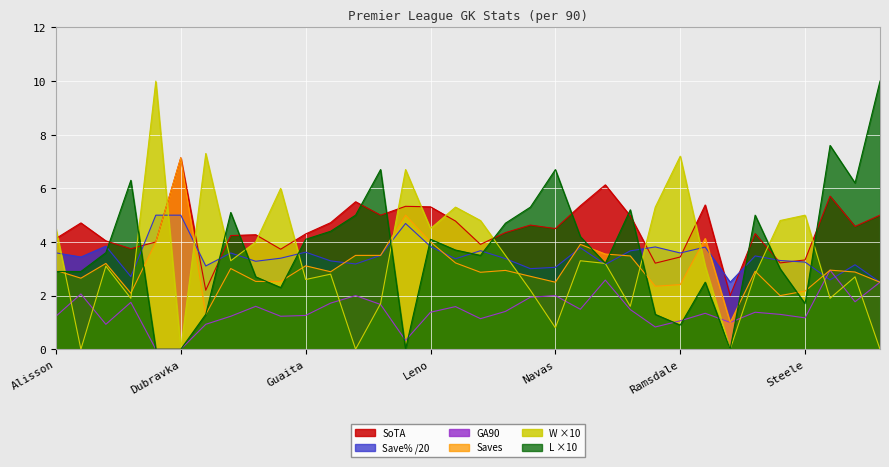

What is the label of the 34th point from the left?

Whitworth